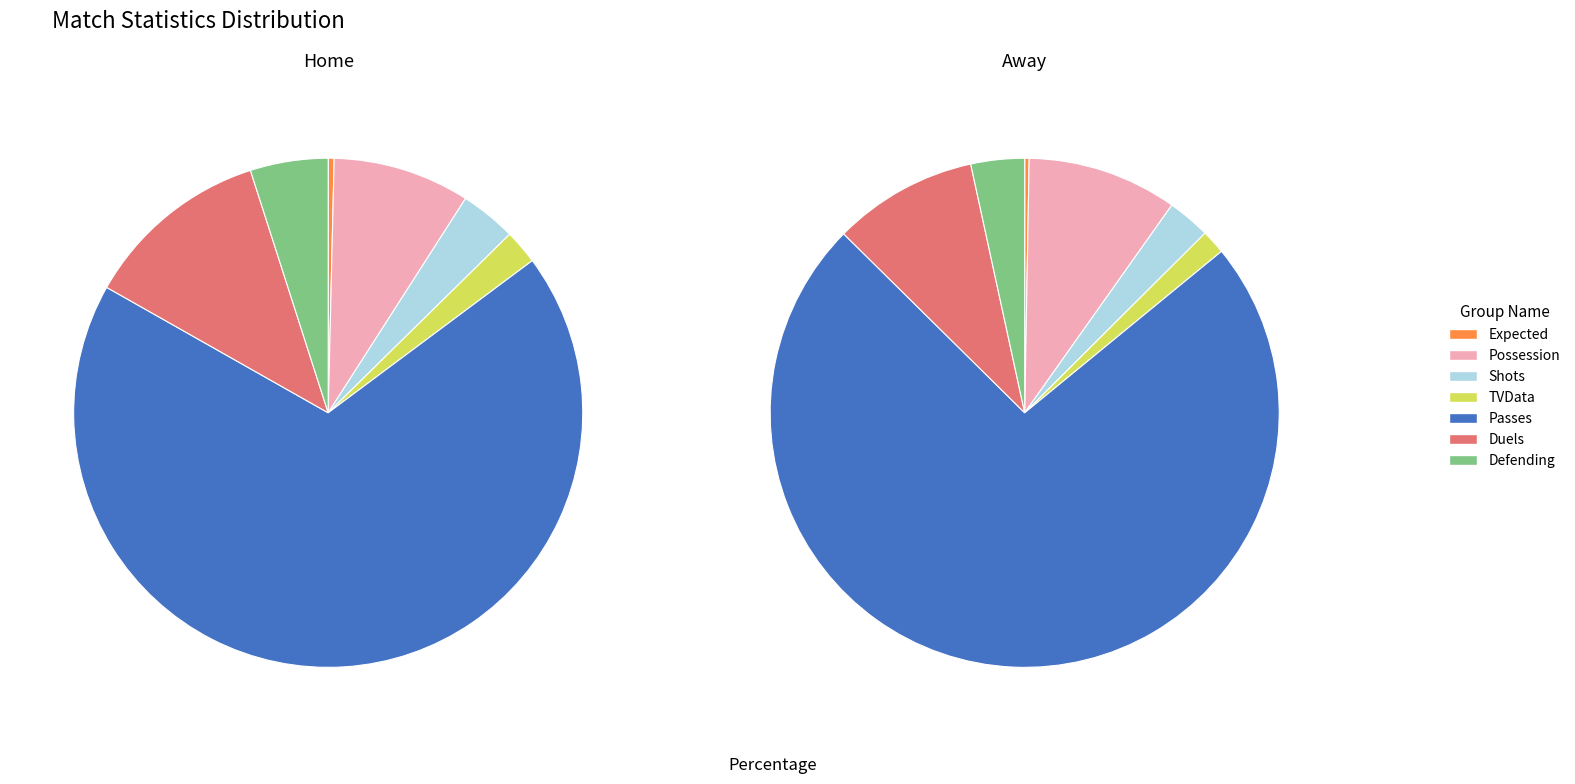

Count the number of slices in the pie.

7